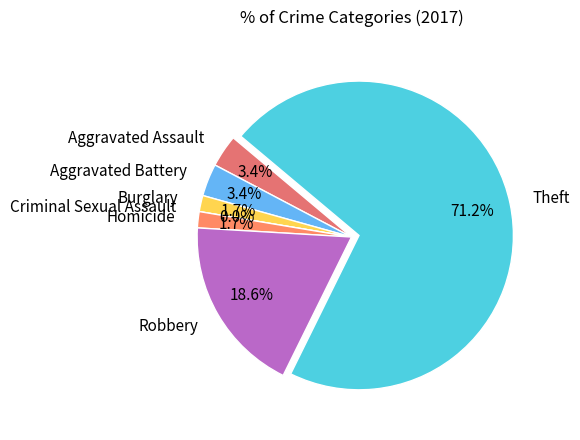

How many segments does this pie chart have?

7